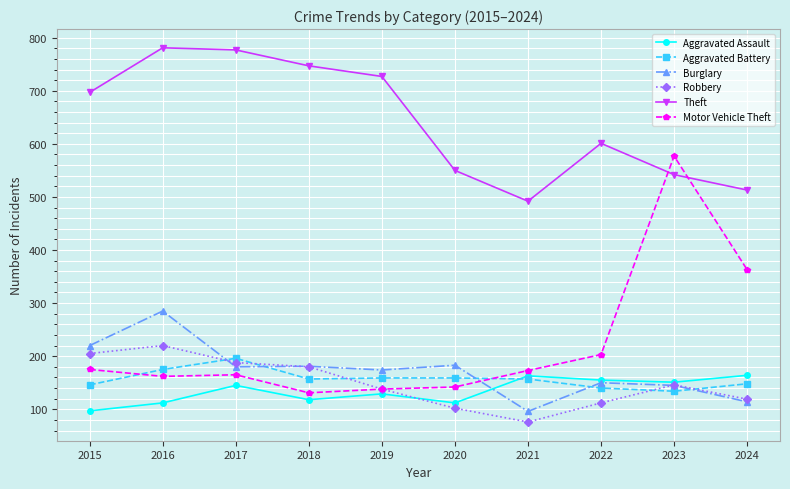

What is the lowest value of the Burglary series?

96